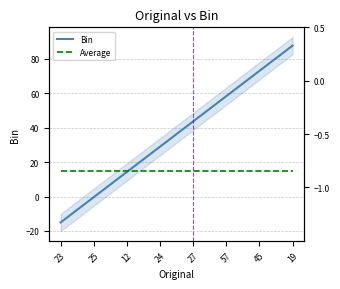

What is the difference between the Bin values at 25 and 12?

14.7